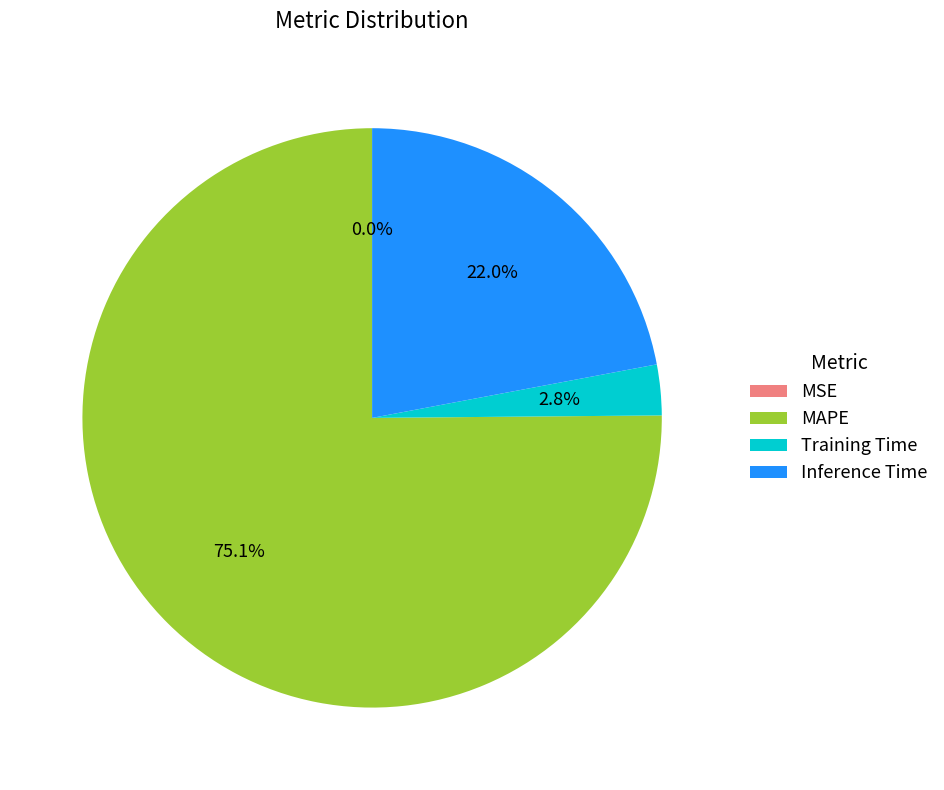

Does Training Time represent more than half of the total?

No